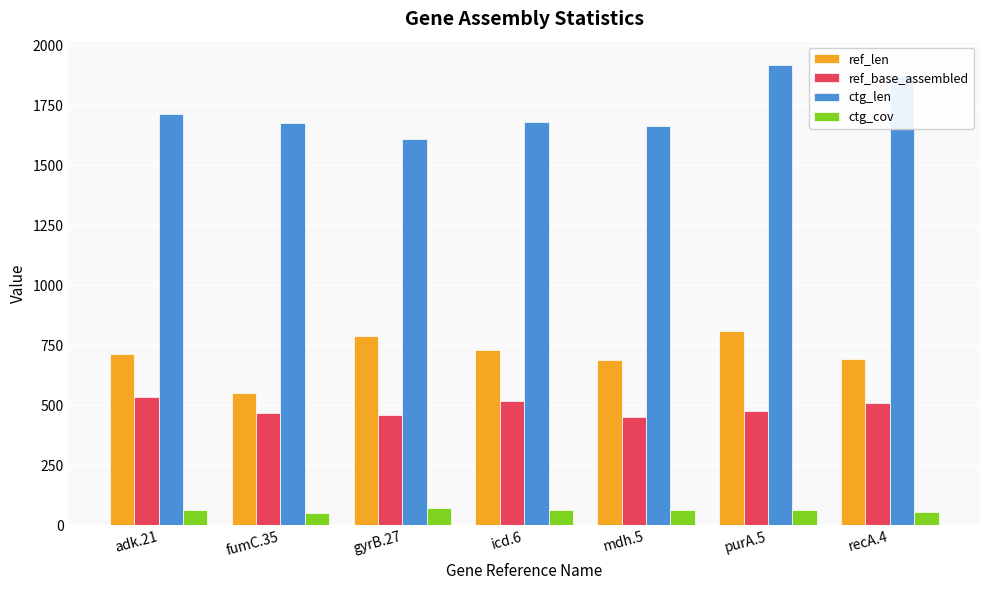

Count the number of categories in the chart.

7